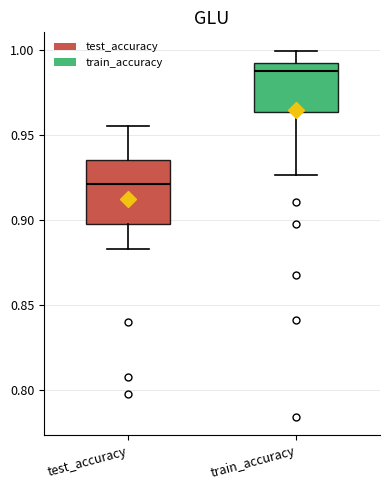

Where does the lower whisker of the box for train_accuracy end on the y-axis? The values are not printed on the chart, so give them approximately, as read against the axis.

0.925